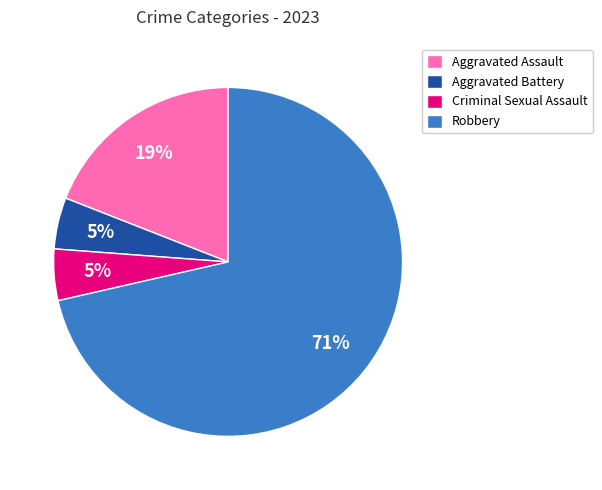

How many slices are in this pie chart?

4